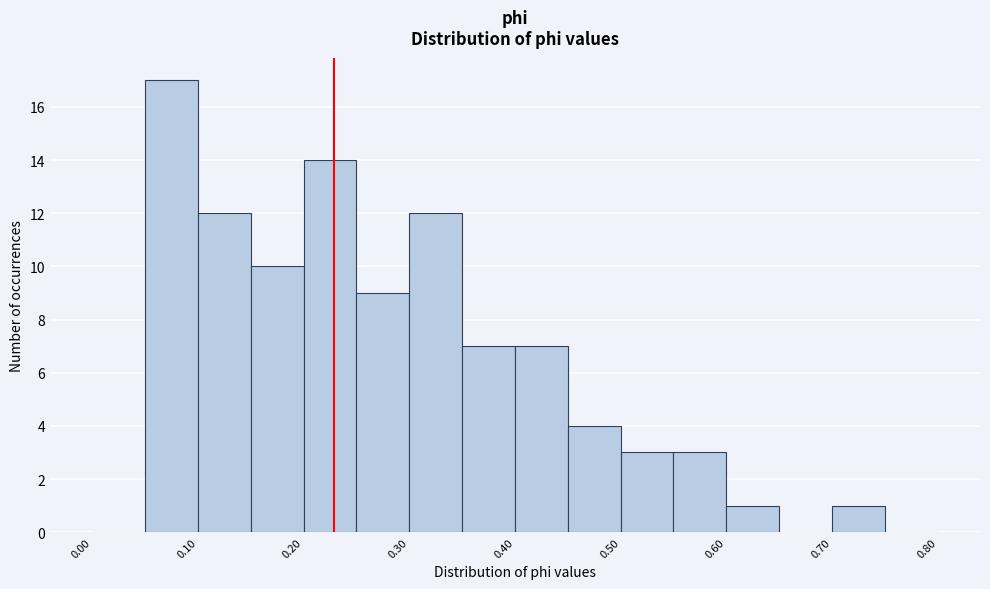

Reading left to right, list every bar in this chart as the range it spans on the x-axis followed by its height. The values are not printed on the chart, so give them approximately, as read against the axis.

0.00 to 0.05: 0
0.05 to 0.10: 17
0.10 to 0.15: 12
0.15 to 0.20: 10
0.20 to 0.25: 14
0.25 to 0.30: 9
0.30 to 0.35: 12
0.35 to 0.40: 7
0.40 to 0.45: 7
0.45 to 0.50: 4
0.50 to 0.55: 3
0.55 to 0.60: 3
0.60 to 0.65: 1
0.65 to 0.70: 0
0.70 to 0.75: 1
0.75 to 0.80: 0